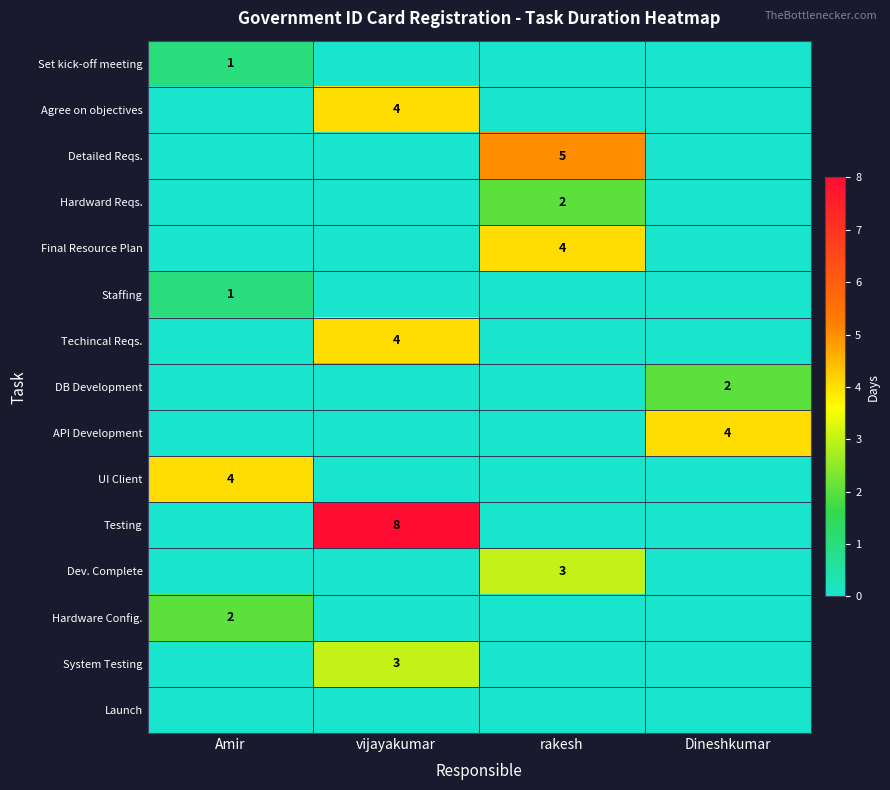

Rank the series at Dineshkumar from lowest to highest value.

Set kick-off meeting, Agree on objectives, Detailed Reqs., Hardward Reqs., Final Resource Plan, Staffing, Techincal Reqs., UI Client, Testing, Dev. Complete, Hardware Config., System Testing, Launch, DB Development, API Development